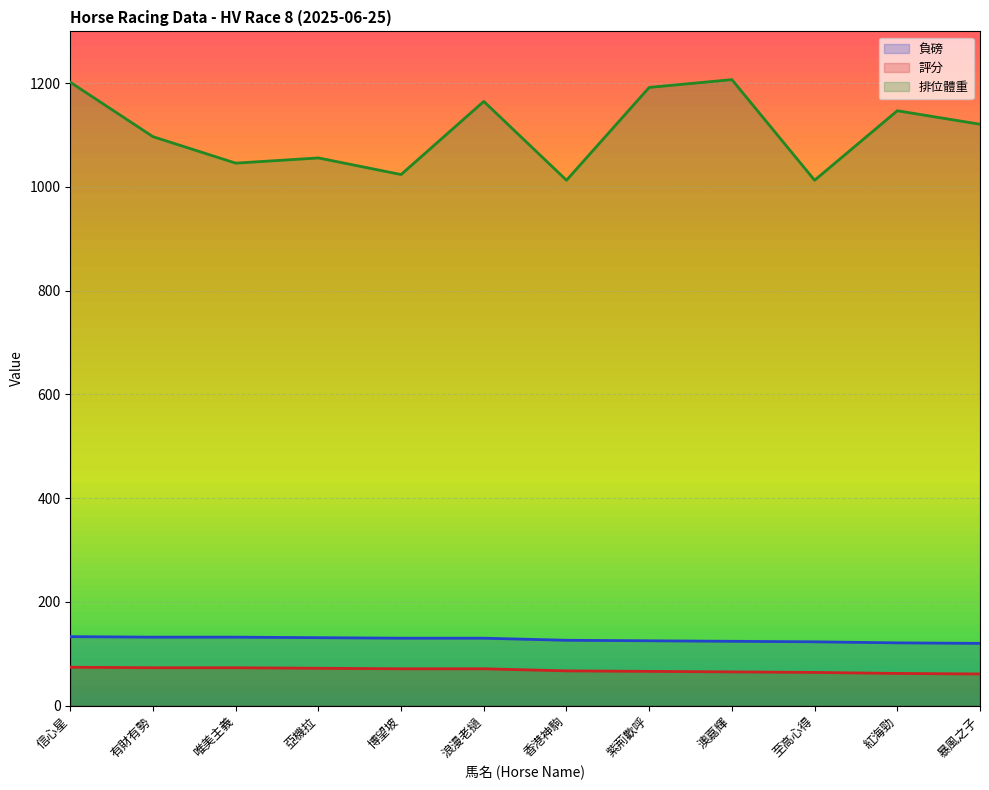

Which has a higher value, 浪漫老撾 or 香港神駒?

浪漫老撾